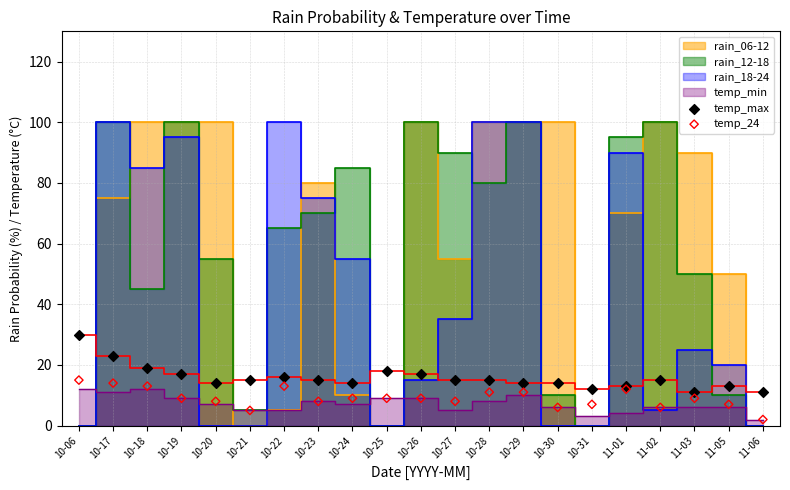

Which series contains the lowest Y value?

temp_24